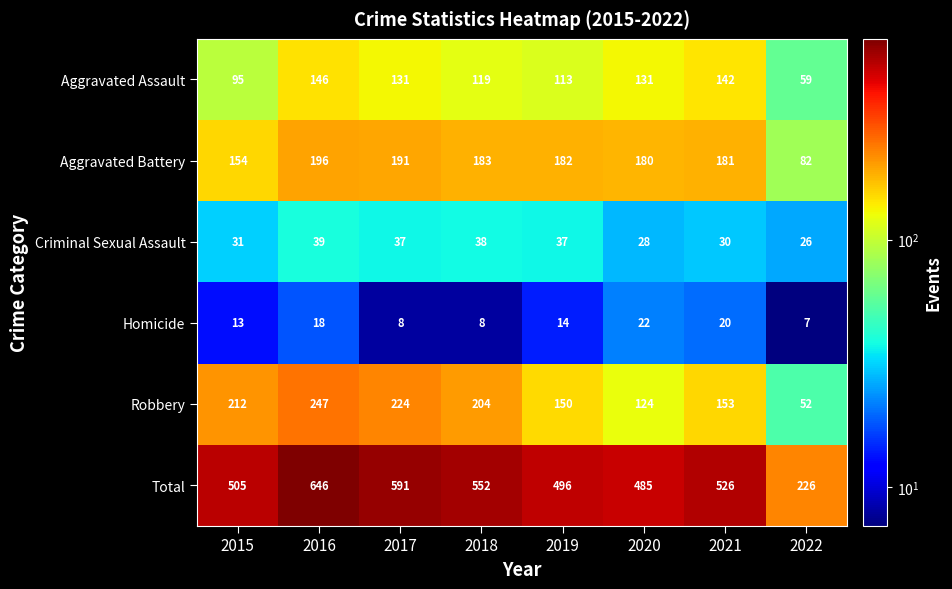

Where does the Aggravated Battery series first go above 182?

2016